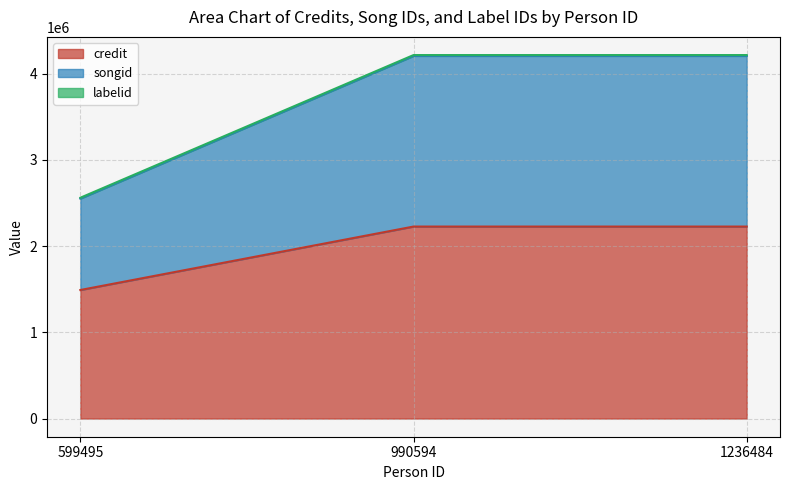

At which label does credit reach its peak?

990594